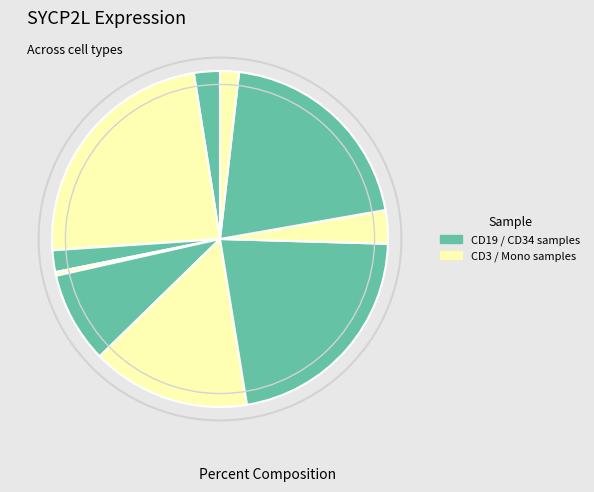

How many segments does this pie chart have?

10